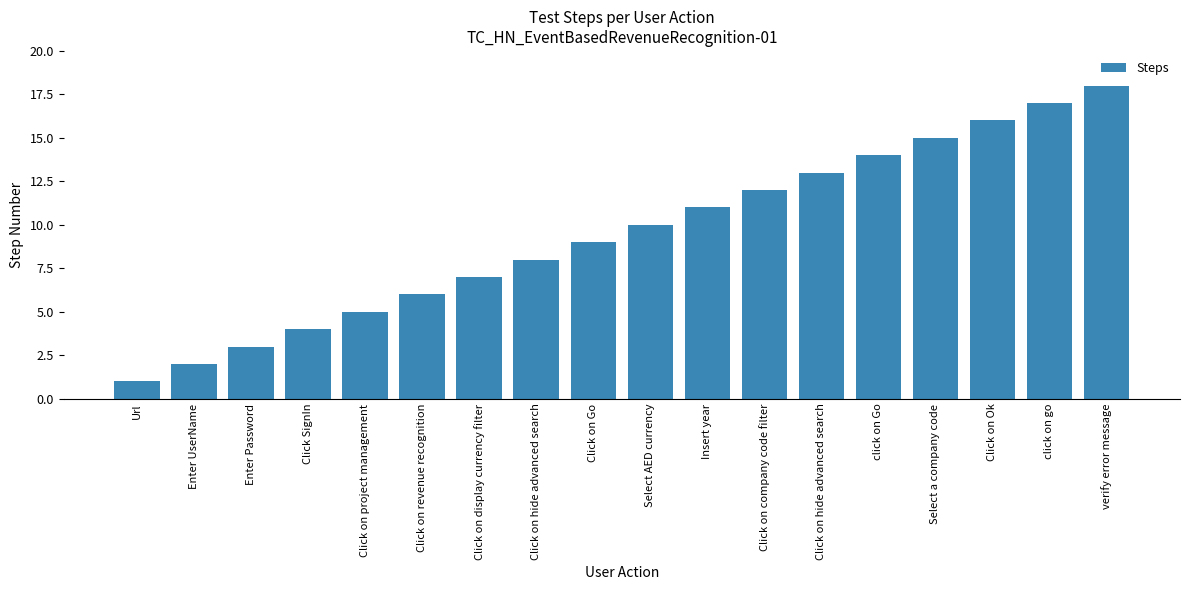

Where does the data first go above 10?

Insert year